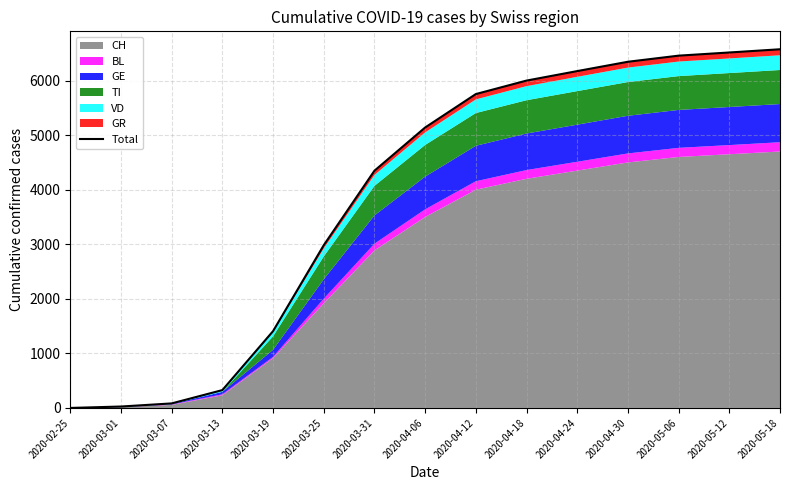

True or false: there are more than 1 points higher than both neighbors.

False